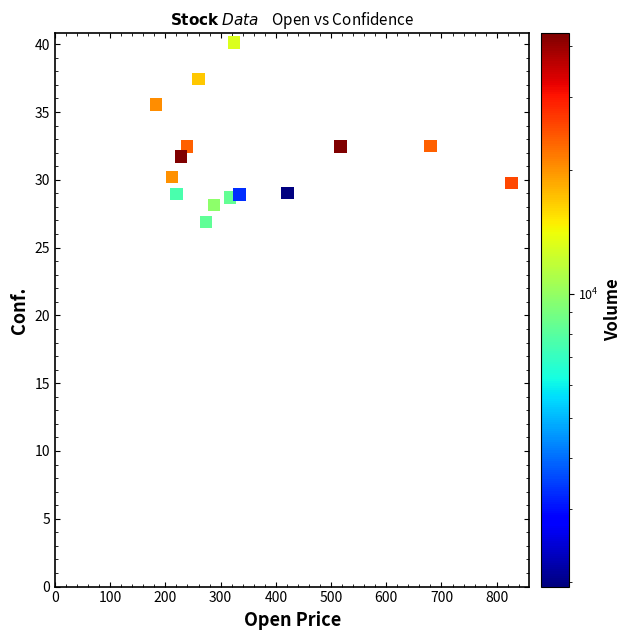

What is the range of X values (max minus min)?

644.0